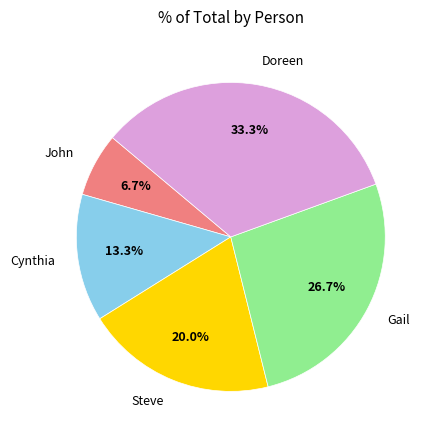

Rank the categories by value from lowest to highest.

John, Cynthia, Steve, Gail, Doreen